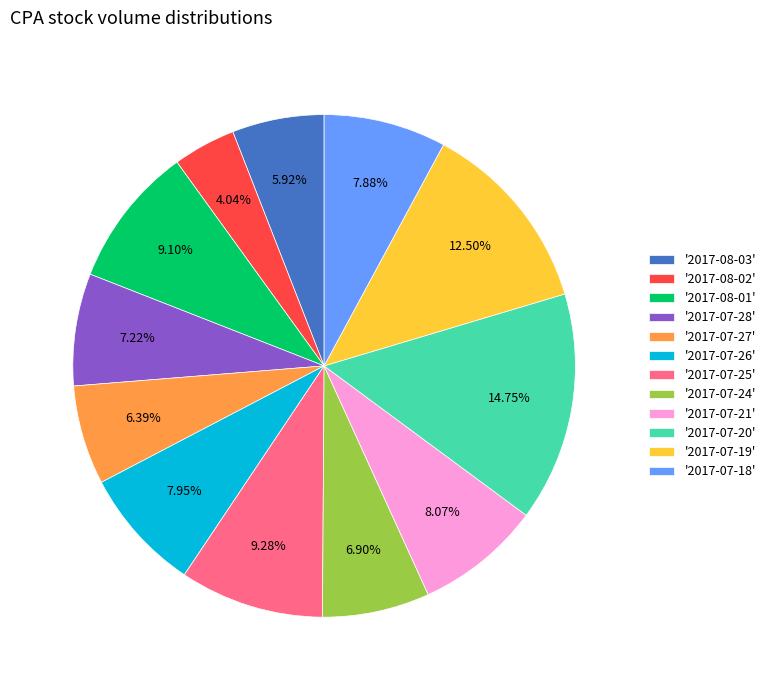

How many segments does this pie chart have?

12